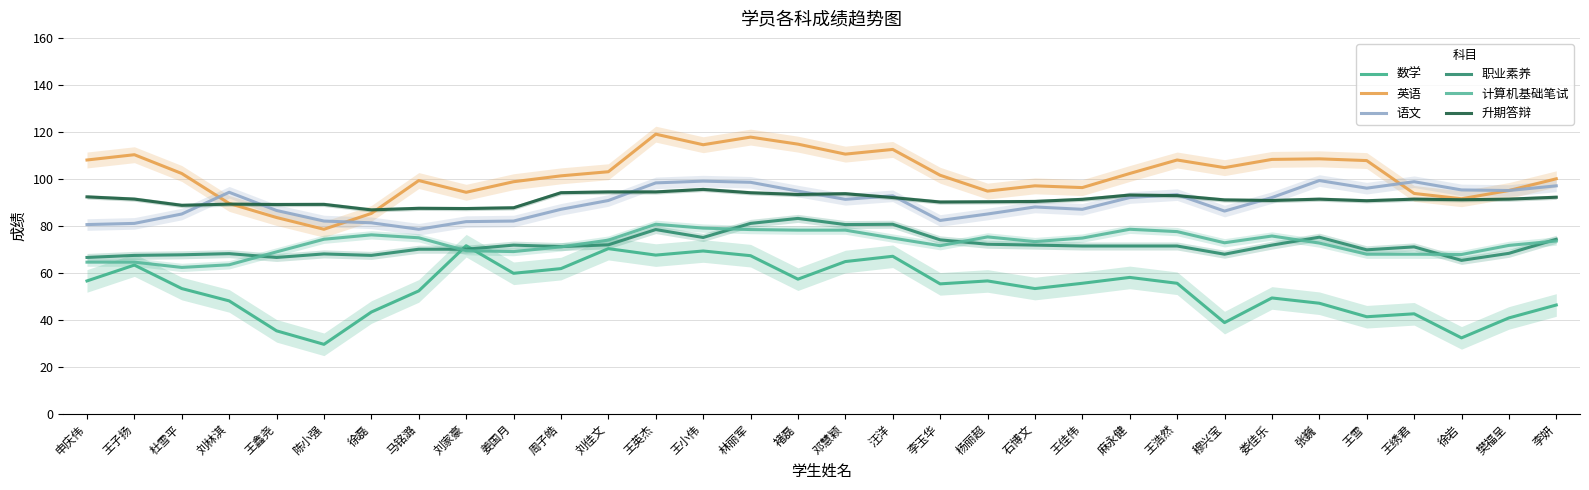

Rank the categories by 数学 value from highest to lowest.

刘家豪, 刘佳文, 王小伟, 王英杰, 林丽军, 汪洋, 邓慧颖, 王子扬, 周子皓, 姜国月, 麻永健, 褚磊, 申庆伟, 杨丽超, 王佳伟, 王浩然, 李玉华, 杜雪平, 石博文, 马铭潞, 娄佳乐, 刘林淇, 张巍, 李妍, 徐磊, 王绣君, 王雪, 樊福呈, 穆兴宝, 王鑫尧, 徐岩, 陈小强